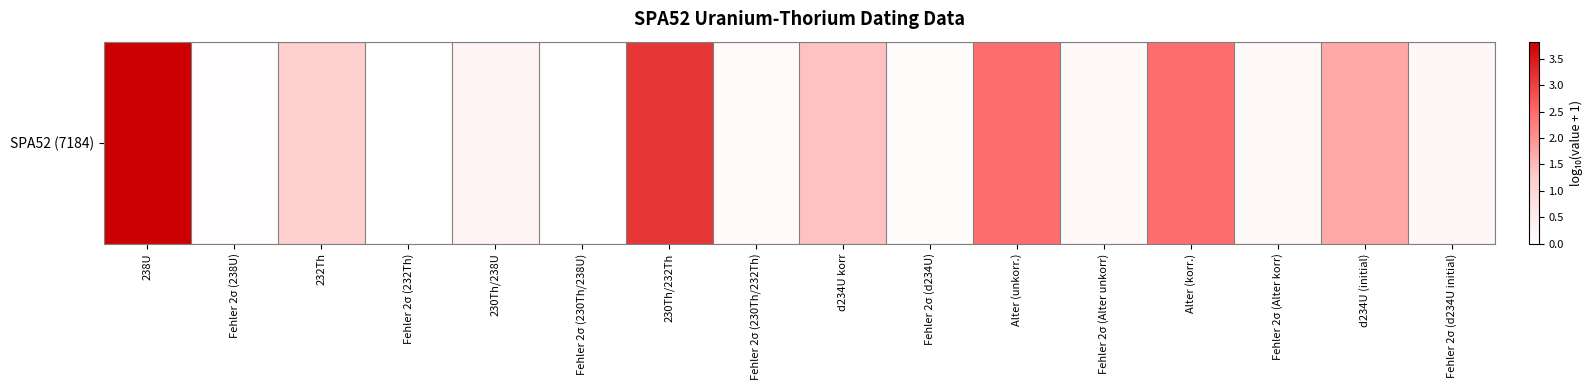

Reading left to right, transcribe all the data shown in this chart.

238U=3.8	Fehler 2σ (238U)=0.1	232Th=1.2	Fehler 2σ (232Th)=0.0	230Th/238U=0.3	Fehler 2σ (230Th/238U)=0.0	230Th/232Th=3.1	Fehler 2σ (230Th/232Th)=0.1	d234U korr=1.4	Fehler 2σ (d234U)=0.1	Alter (unkorr.)=2.4	Fehler 2σ (Alter unkorr)=0.2	Alter (korr.)=2.4	Fehler 2σ (Alter korr)=0.2	d234U (initial)=1.7	Fehler 2σ (d234U initial)=0.2